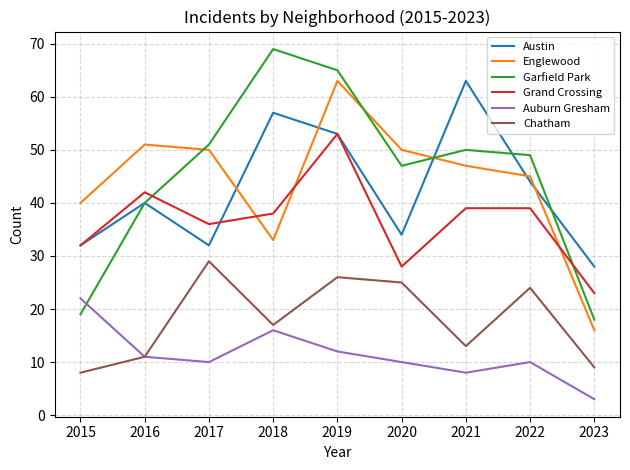

Is it true that Englewood equals 40 at 2015?

True